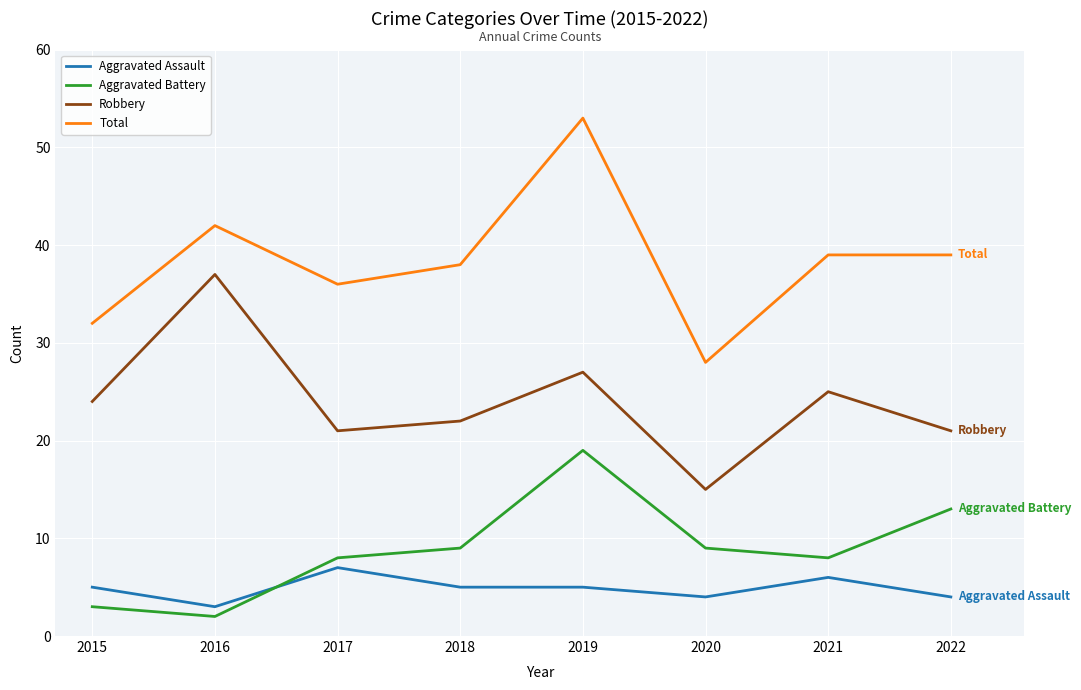

Which series has the widest spread of values?

Total